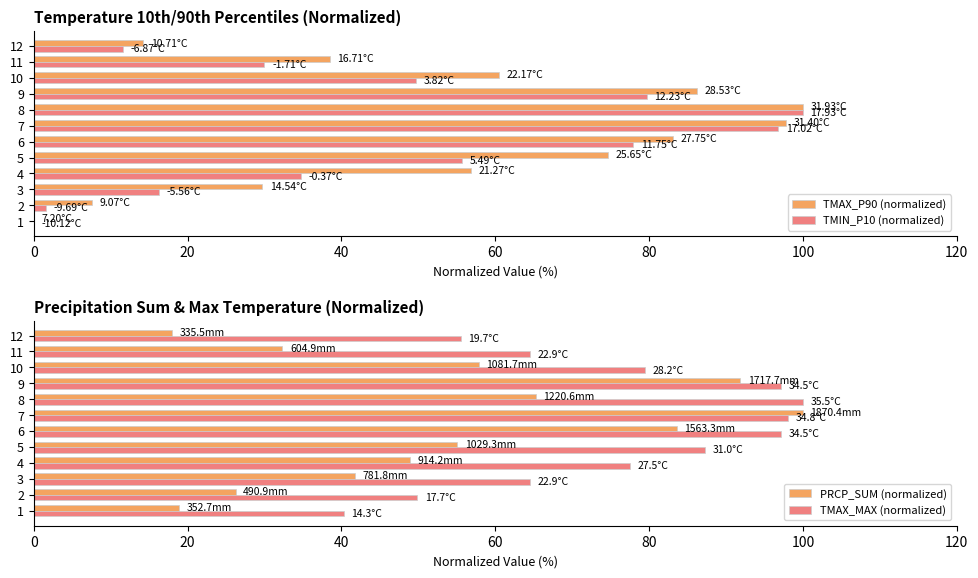

What is the sum of all TMAX_P90 (normalized) values?

649.1